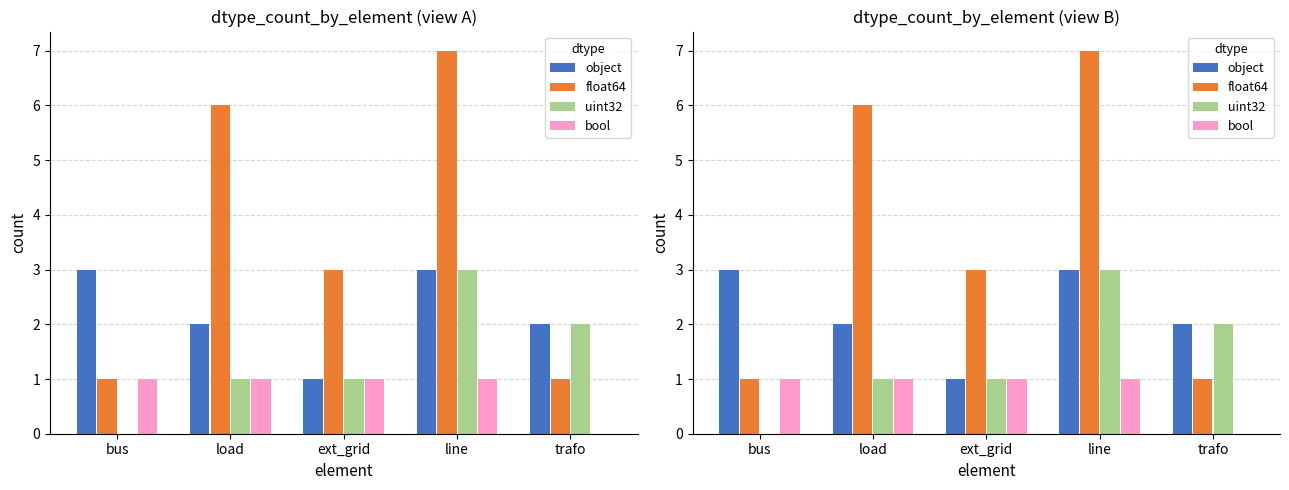

Reading right to left, transcribe all the data shown in this chart.

object: trafo=2	line=3	ext_grid=1	load=2	bus=3
float64: trafo=1	line=7	ext_grid=3	load=6	bus=1
uint32: trafo=2	line=3	ext_grid=1	load=1	bus=0
bool: trafo=0	line=1	ext_grid=1	load=1	bus=1